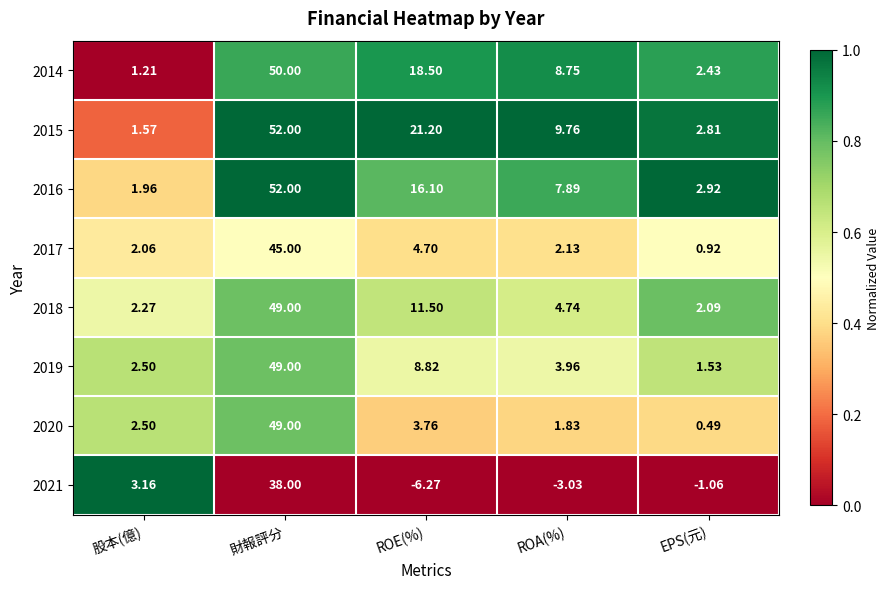

At which category is the sum across all series the highest?

財報評分